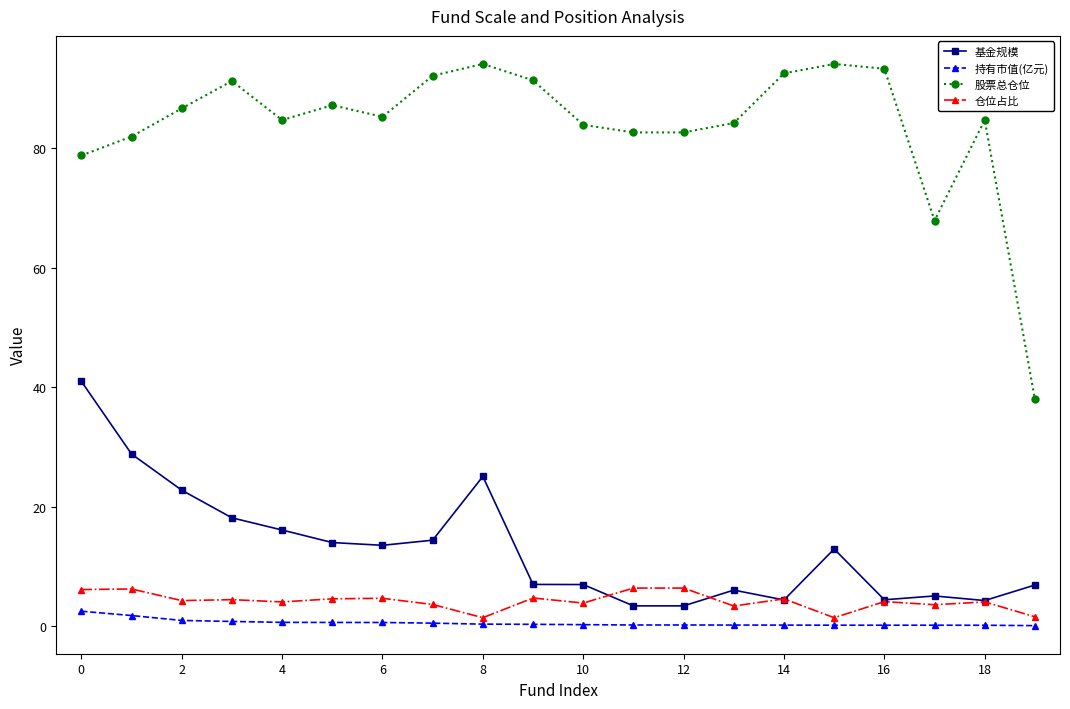

What is the value of the 仓位占比 point at the 13th from the left?

6.4